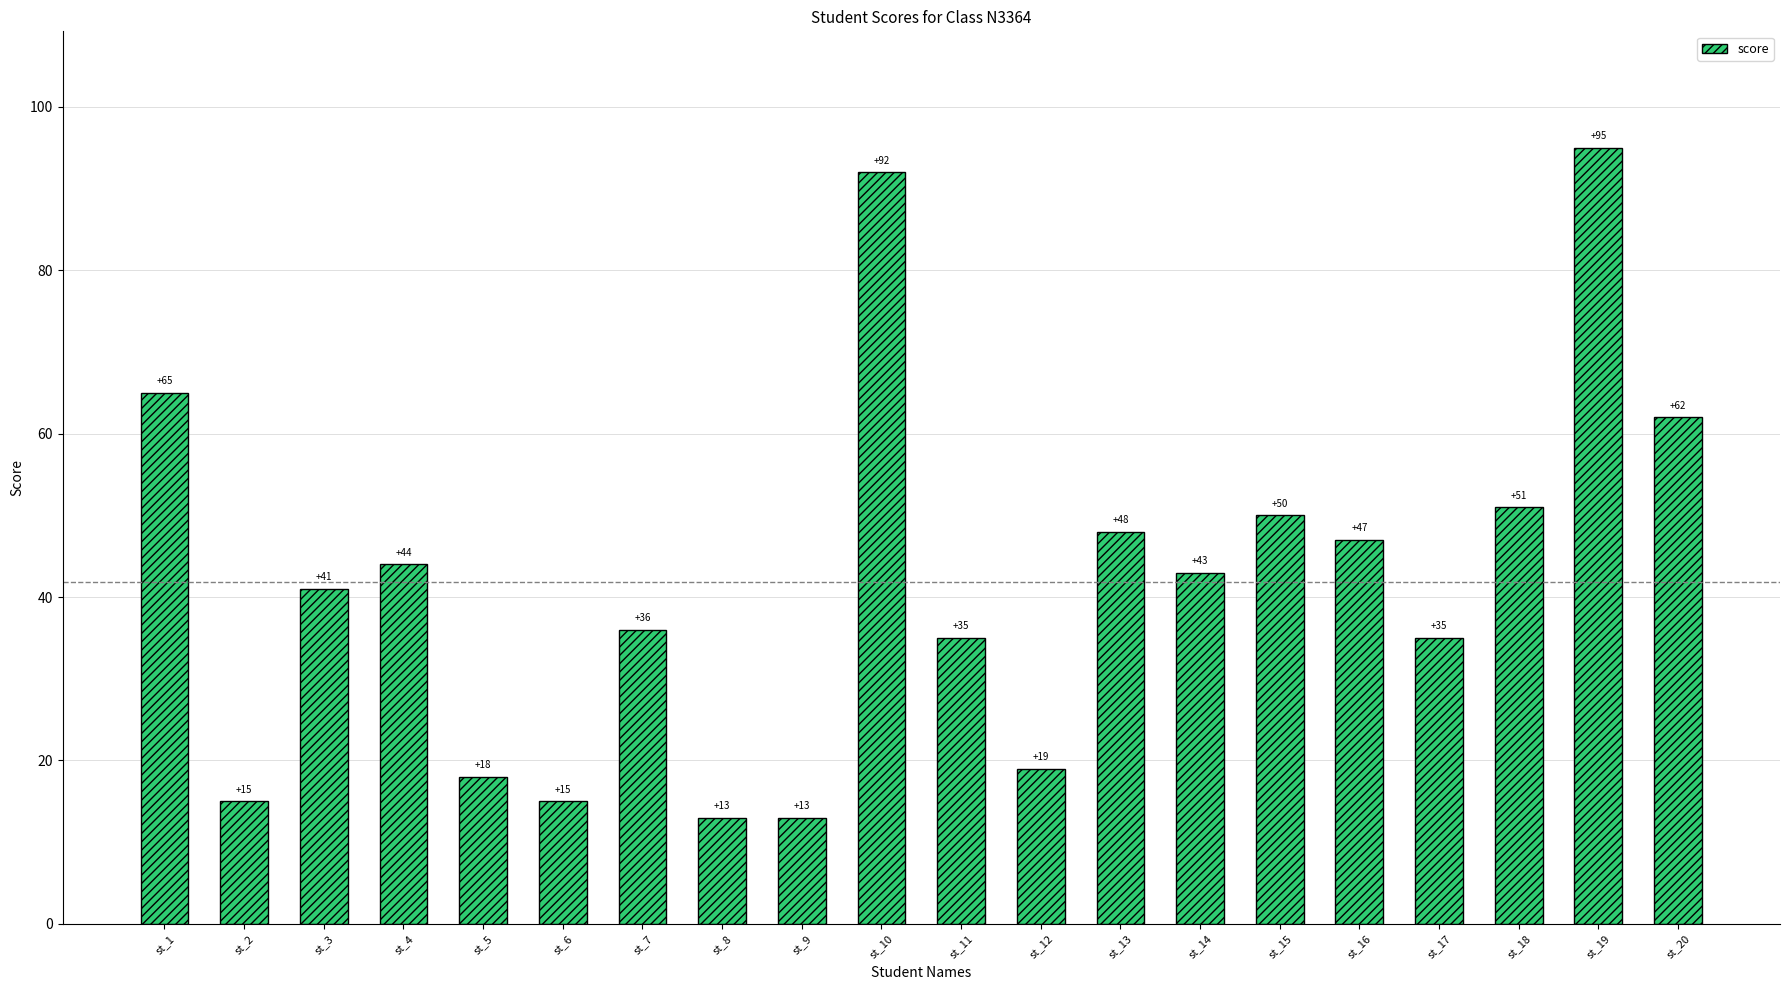

What value does the data have at st_18, to the nearest 5?

50